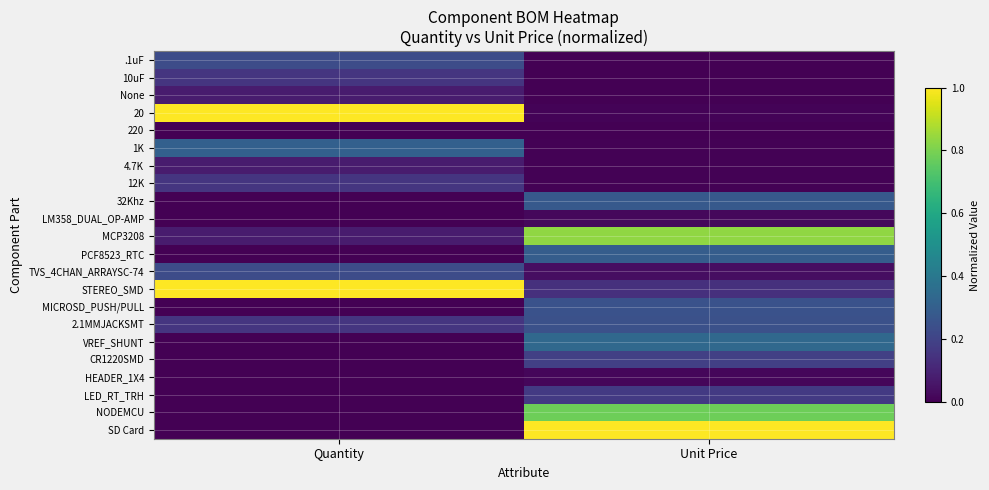

Which series changed the most between Quantity and Unit Price?

SD Card